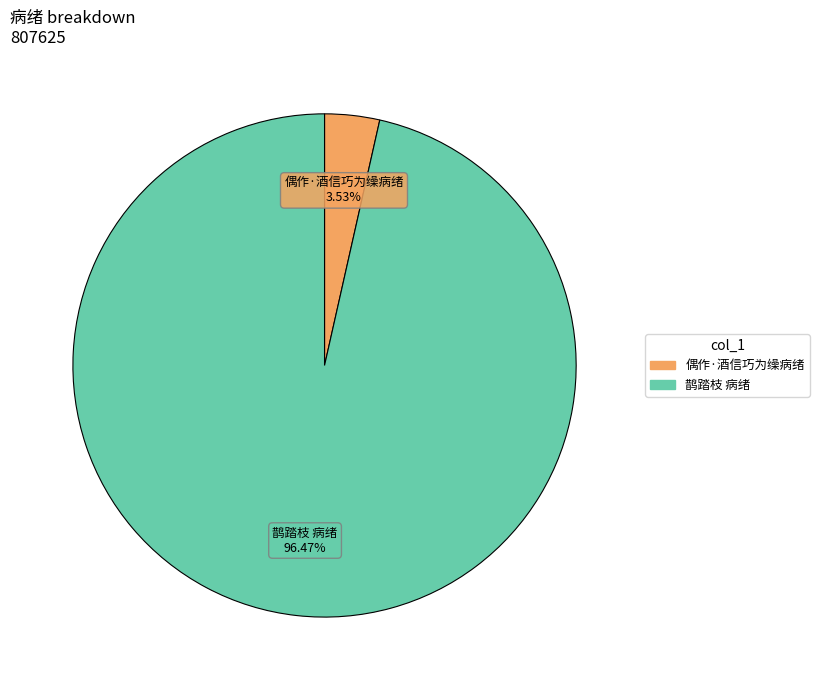

Rank the categories by value from highest to lowest.

鹊踏枝 病绪, 偶作·酒信巧为缲病绪